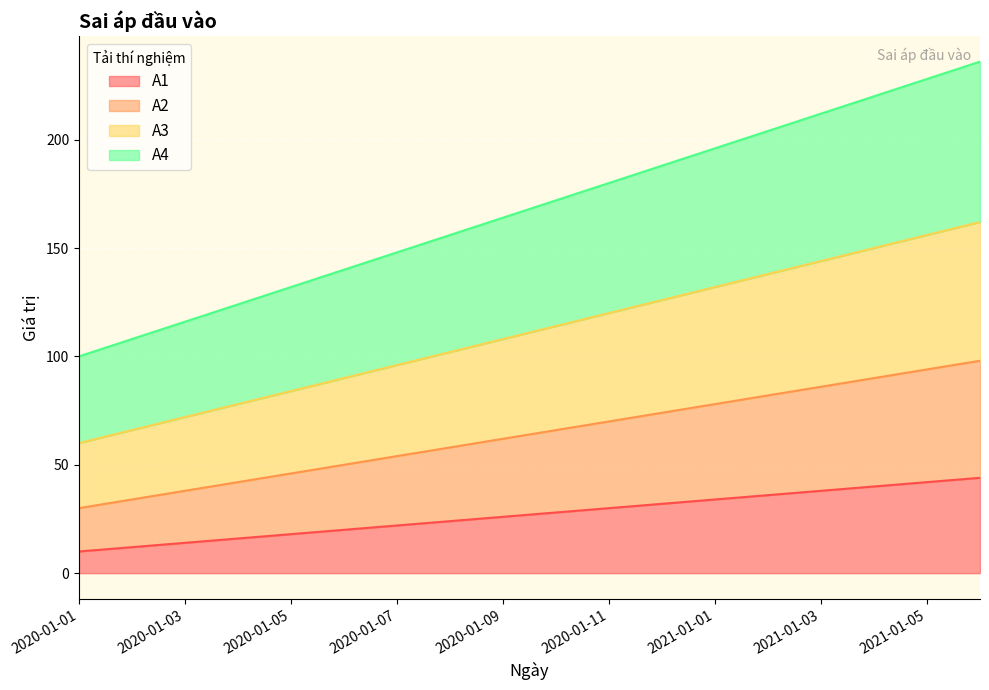

At which category is the sum across all series the highest?

2021-01-06